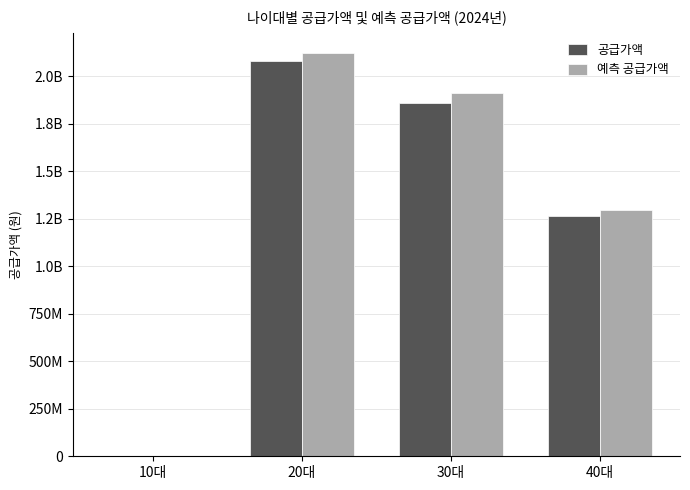

What is the sum of the 예측 공급가액 values at 20대 and 10대?

2121671820